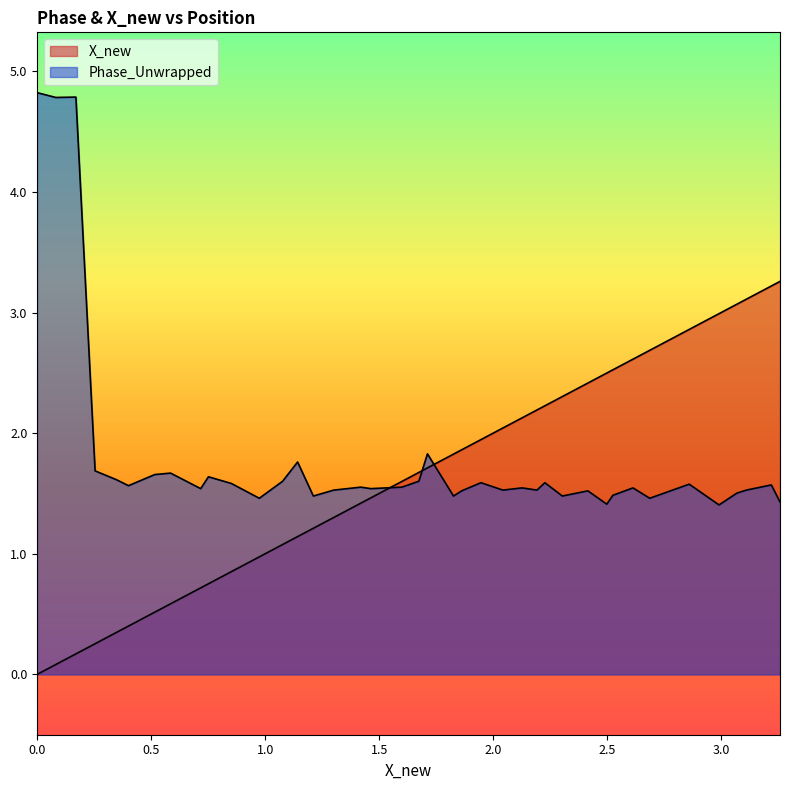

How many times do Phase_Unwrapped and X_new cross each other?

3